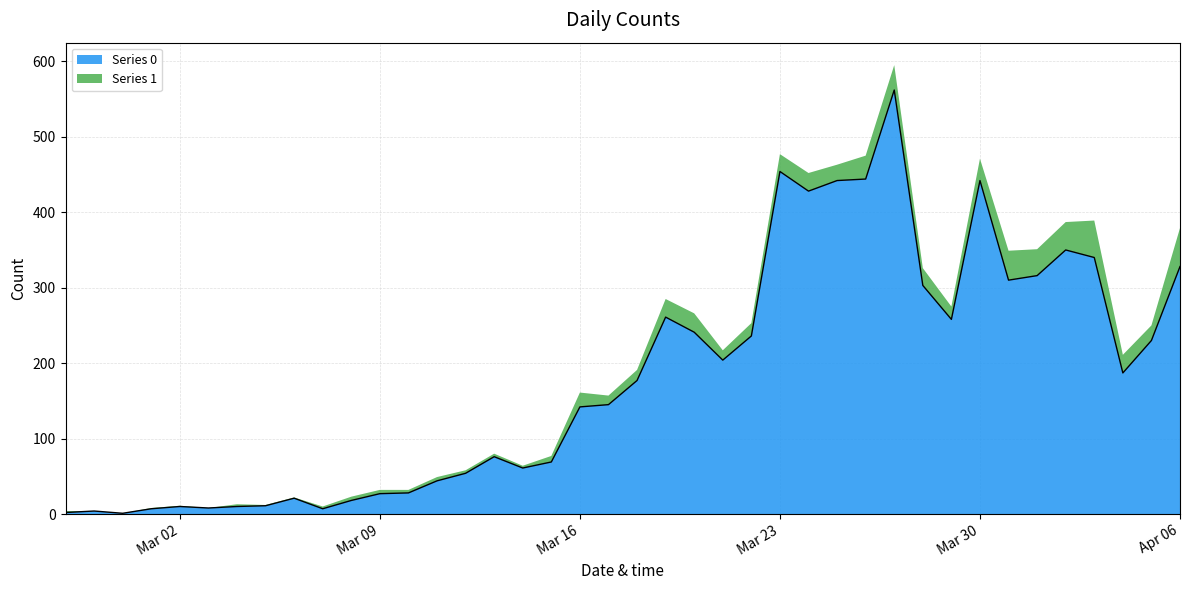

The chart shows a value of 575 at Apr 06. True or false?

False